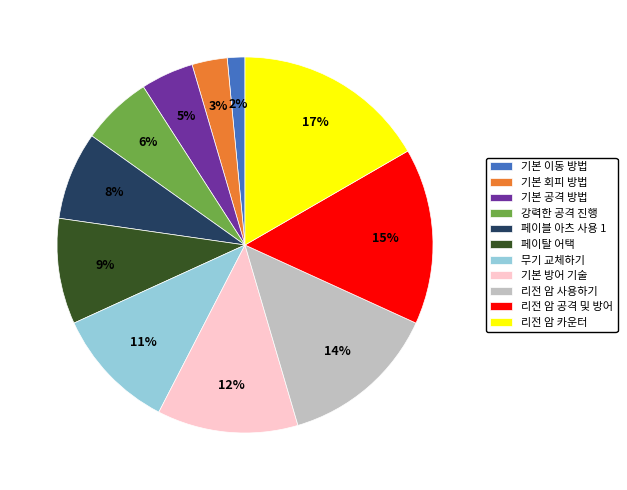

To the nearest percent, what is the combined percentage of 기본 회피 방법 and 페이블 아츠 사용 1?

11%